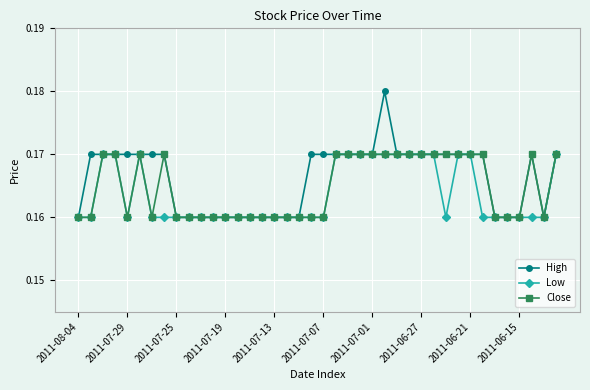

Which series has the widest spread of values?

High